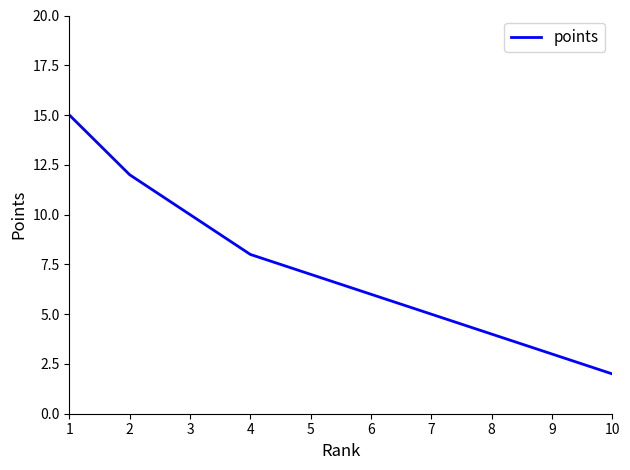

The value at 10 is 2. True or false?

True